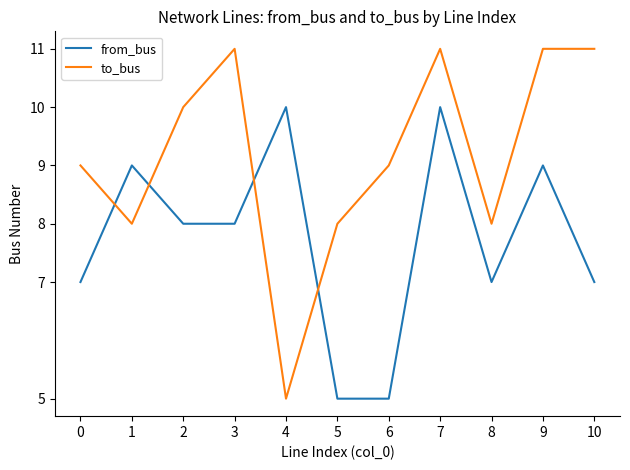

How many distinct data groups are displayed?

2